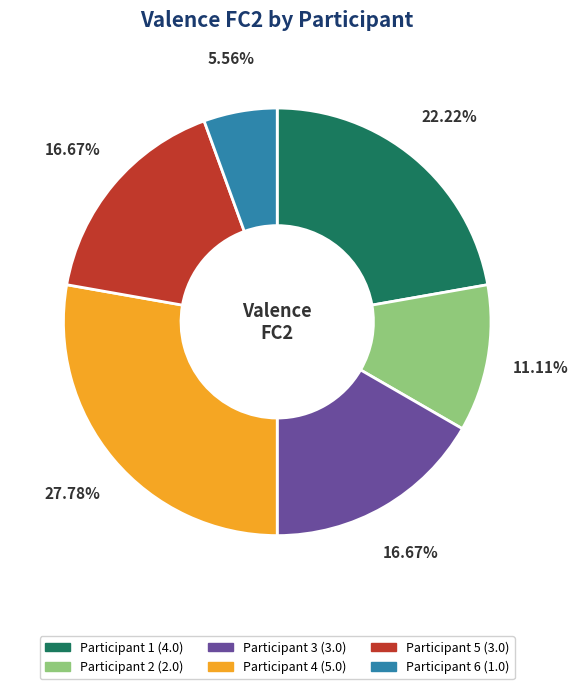

To the nearest percent, what is the difference between the largest and smallest slice percentages?

22%